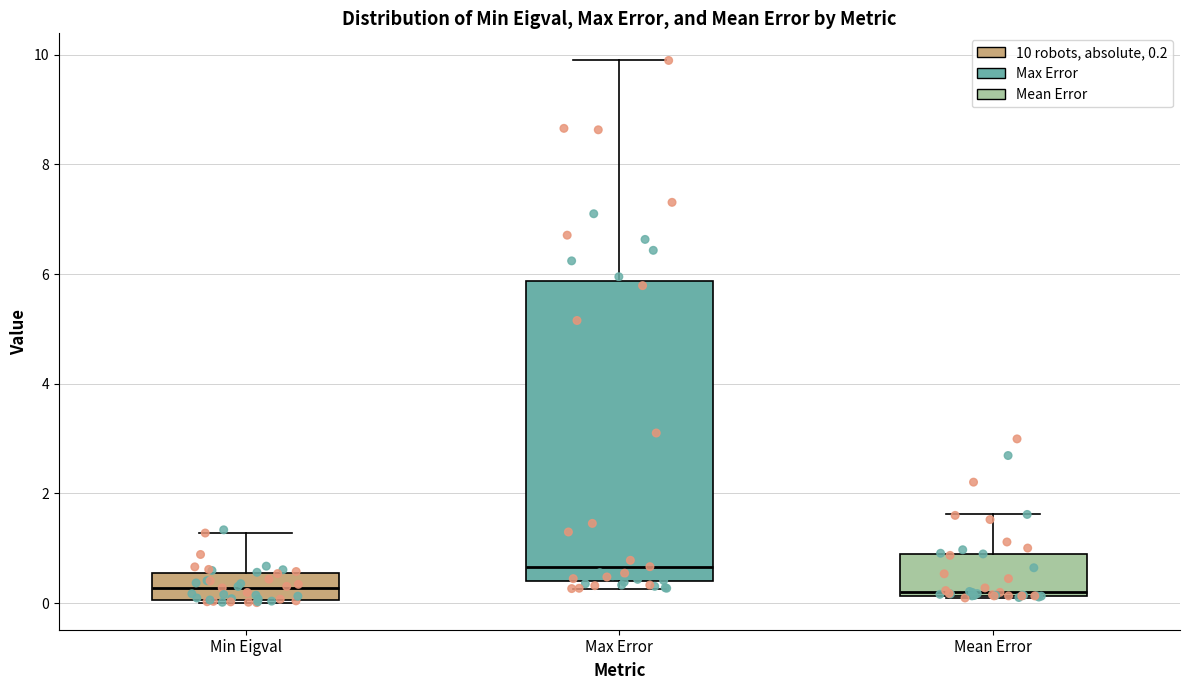

Reading left to right, read every box against the y-axis: the position of its median line, the range the box covers, and the ends of its whiskers. The values are not printed on the chart, so give them approximately, as read against the axis.

Min Eigval: median 0.2, box 0.0 to 0.6, whiskers 0.0 to 1.2
Max Error: median 0.6, box 0.4 to 5.8, whiskers 0.2 to 9.8
Mean Error: median 0.2, box 0.2 to 1.0, whiskers 0.0 to 1.6